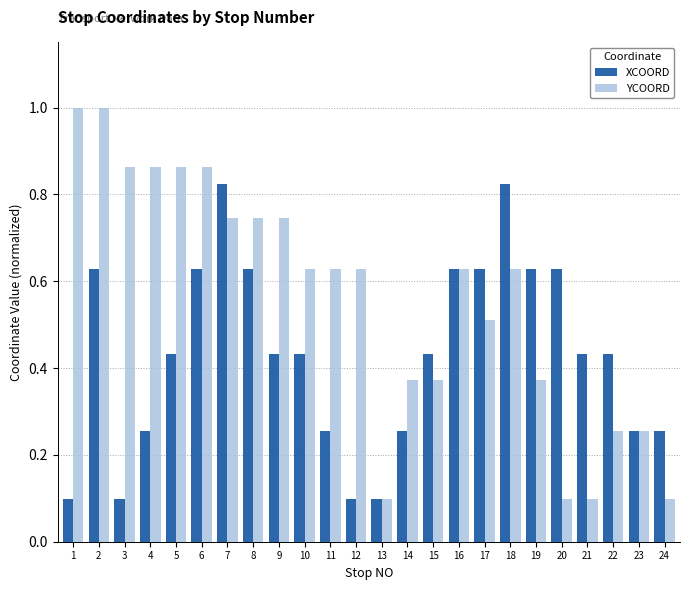

Between 15 and 20, which series saw the biggest shift?

YCOORD